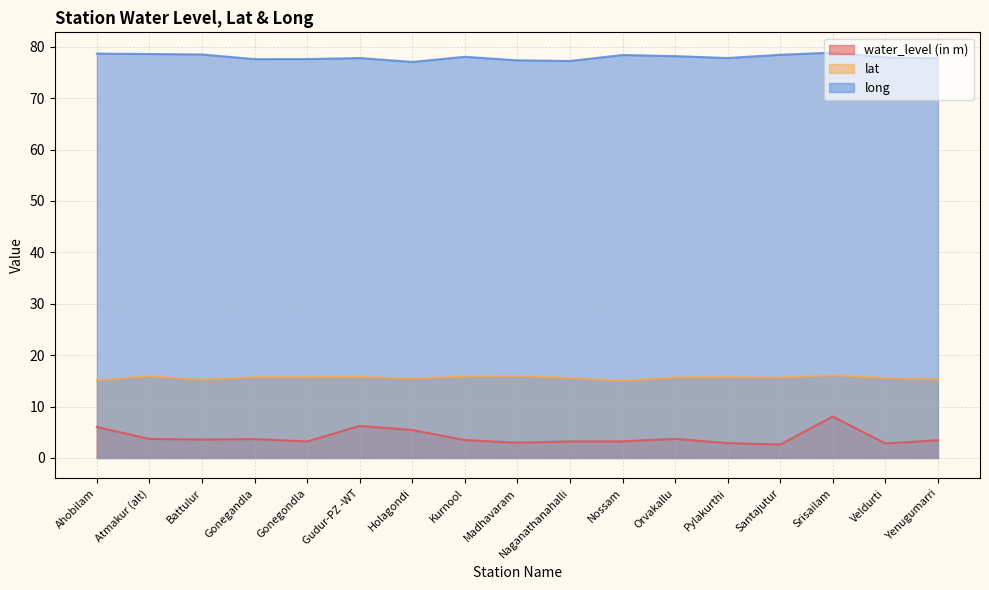

Does the chart have visible grid lines?

Yes